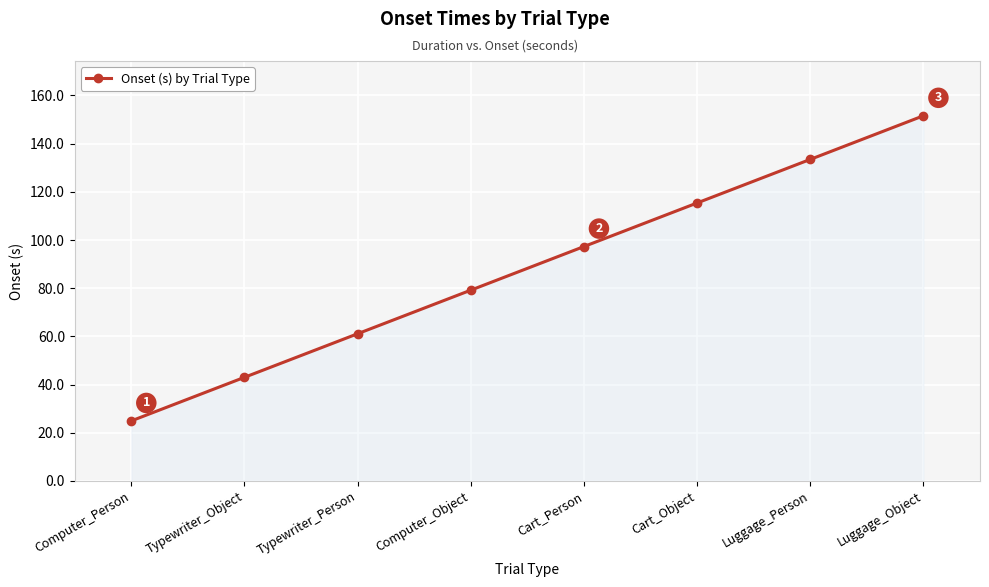

What is the change in value from Cart_Person to Luggage_Object?

+54.3